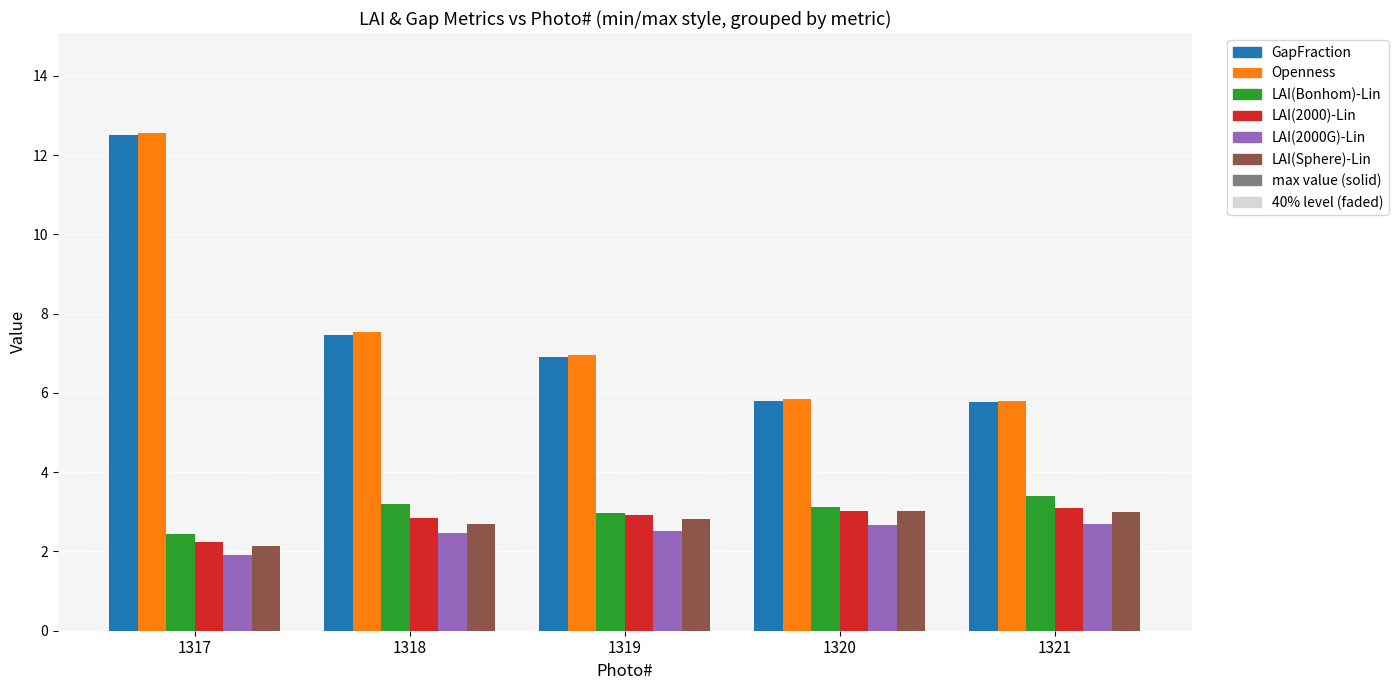

Rank the series by their maximum value, from highest to lowest.

Openness, GapFraction, LAI(Bonhom)-Lin, LAI(2000)-Lin, LAI(Sphere)-Lin, LAI(2000G)-Lin